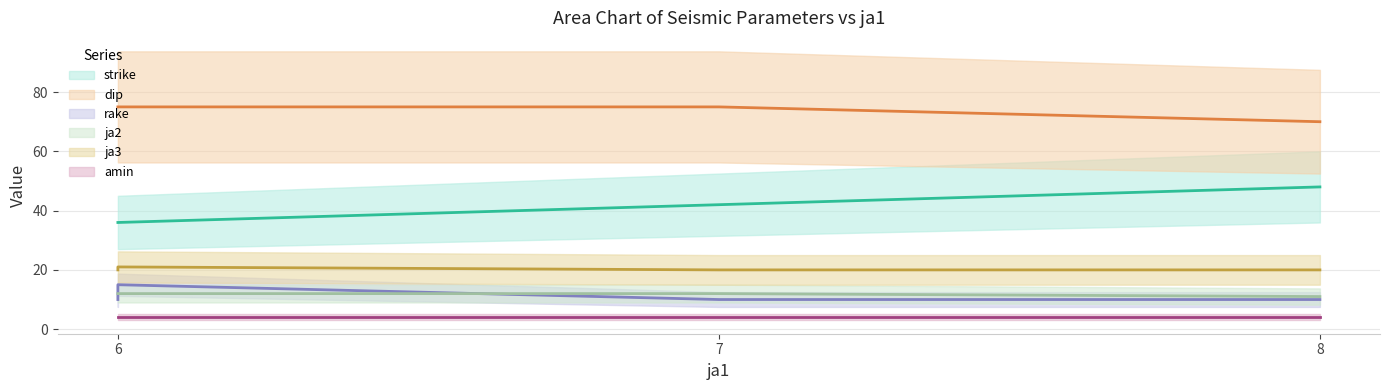

What is the average value of the rake series?

11